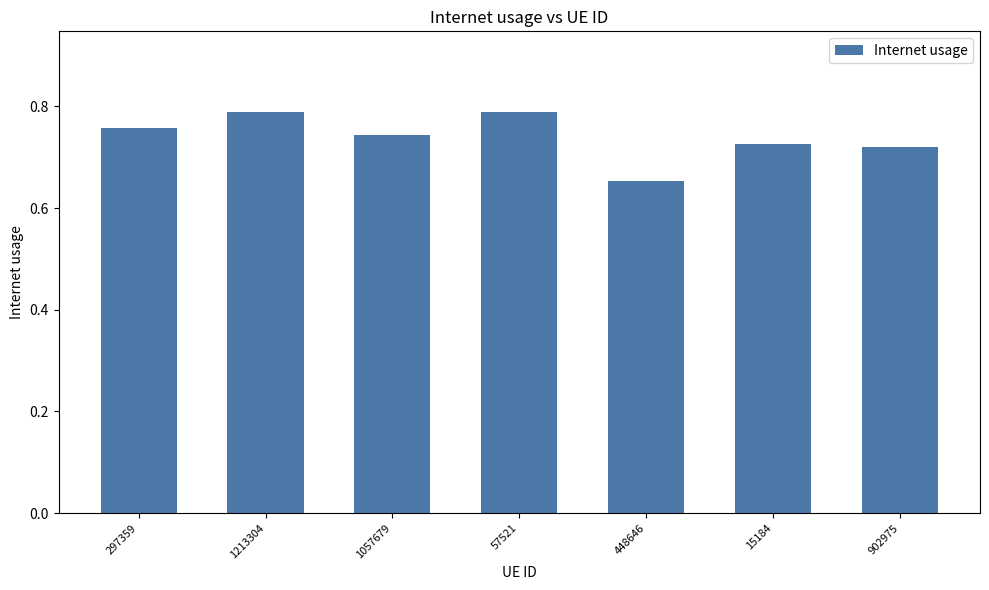

True or false: the data shows 0.5 at 1057679.

False